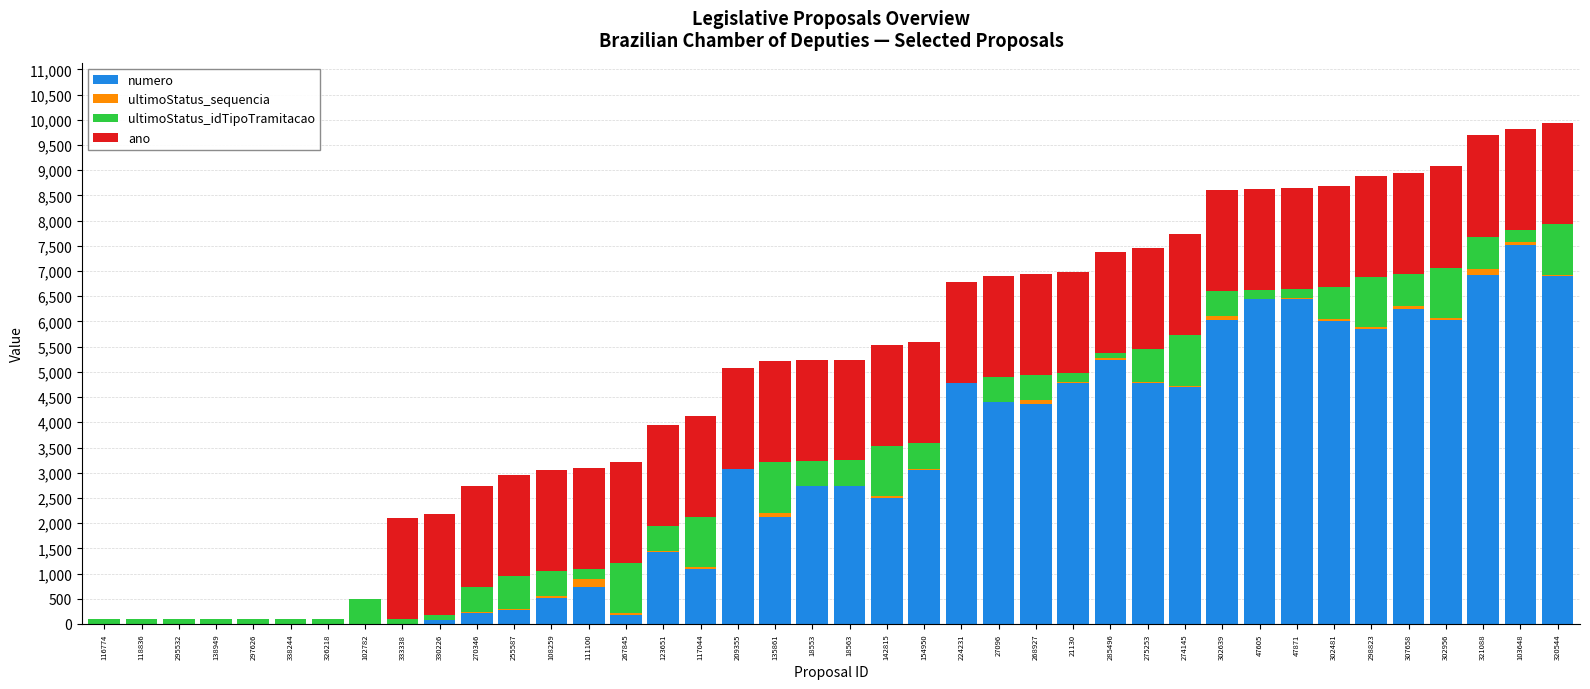

The value of numero at 209355 is 2069. True or false?

False